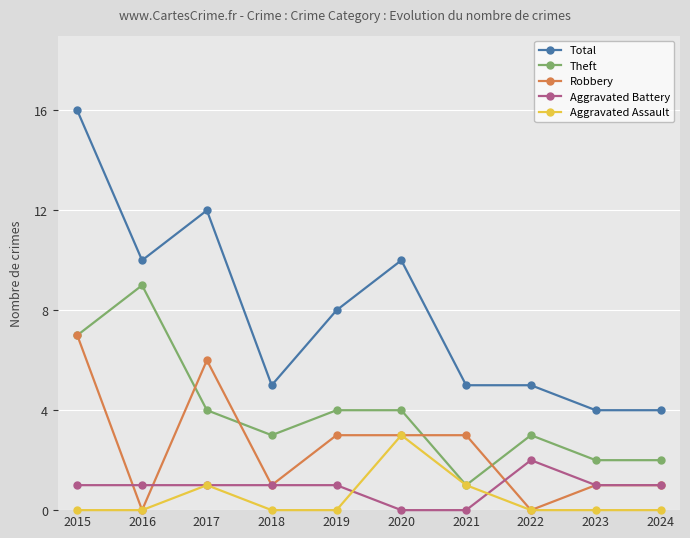

True or false: Total and Aggravated Assault cross at least once.

False